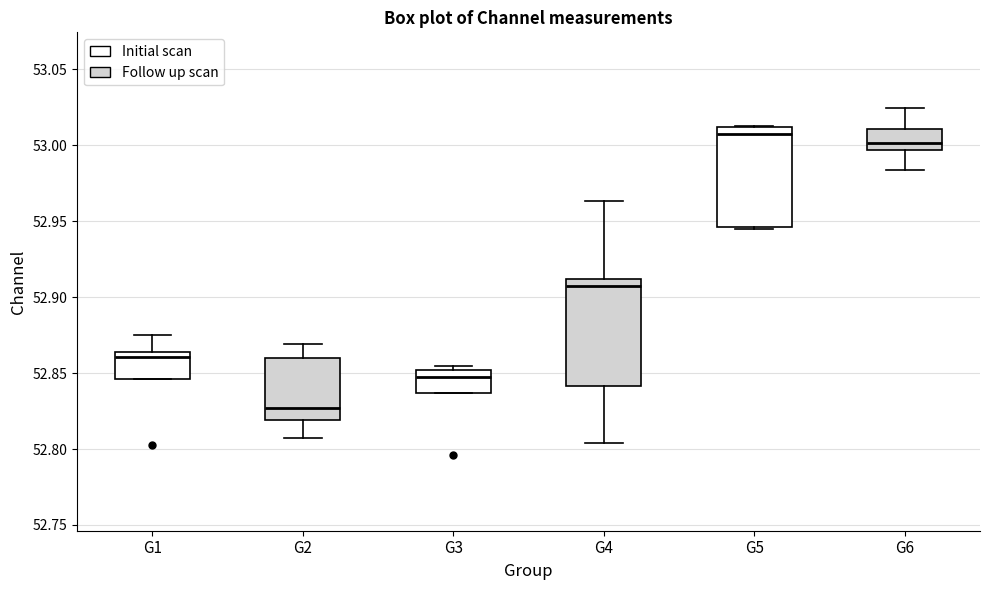

Where does the lower whisker of the box for G4 end on the y-axis? The values are not printed on the chart, so give them approximately, as read against the axis.

52.805